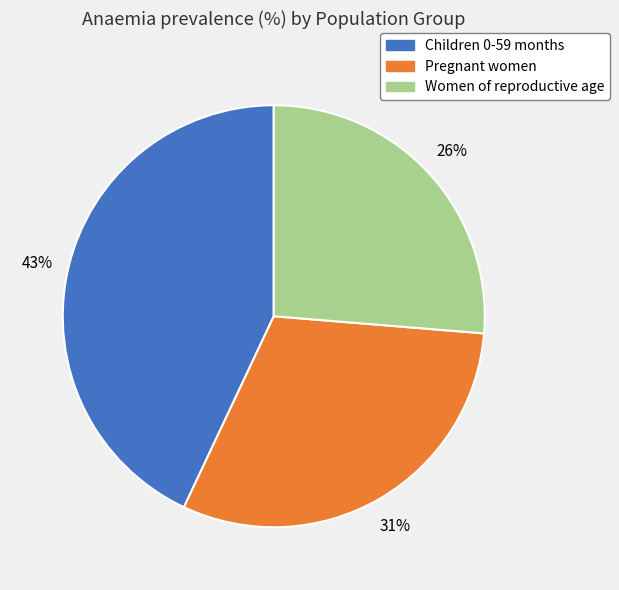

Between Pregnant women and Children 0-59 months, which is larger?

Children 0-59 months